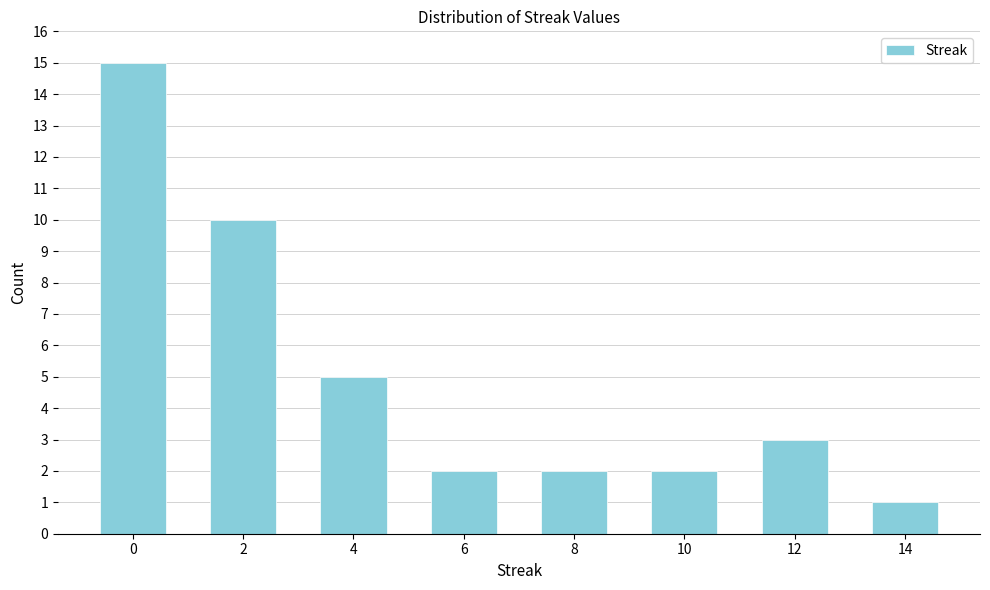

Reading left to right, list all the values displayed in this chart.

0=15	2=10	4=5	6=2	8=2	10=2	12=3	14=1